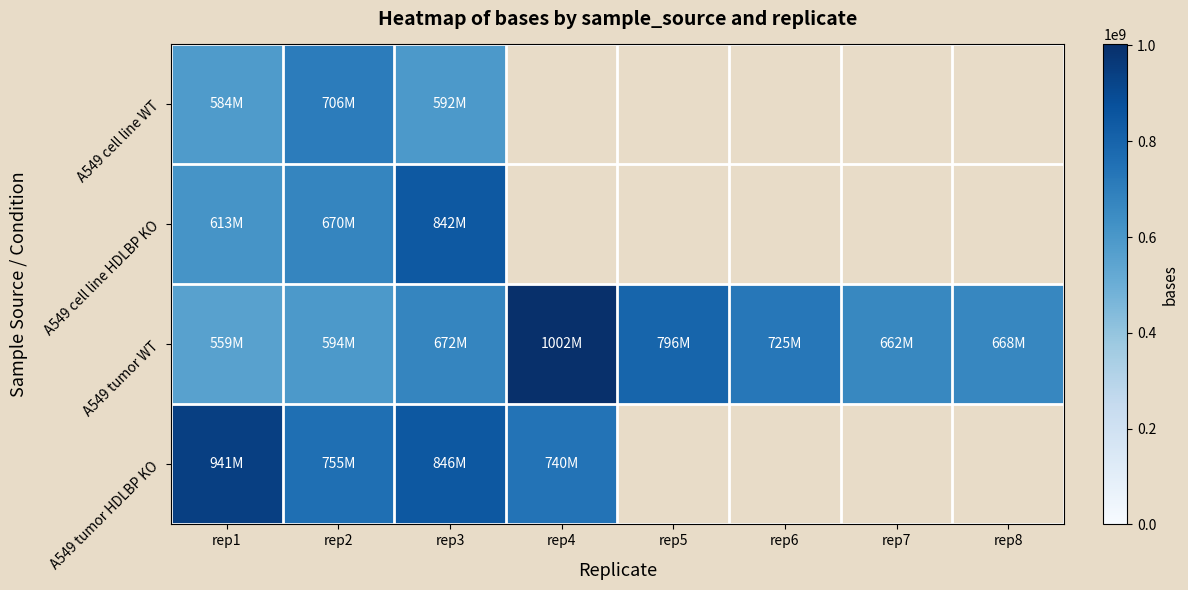

Which has a higher value, rep8 or rep1?

rep1